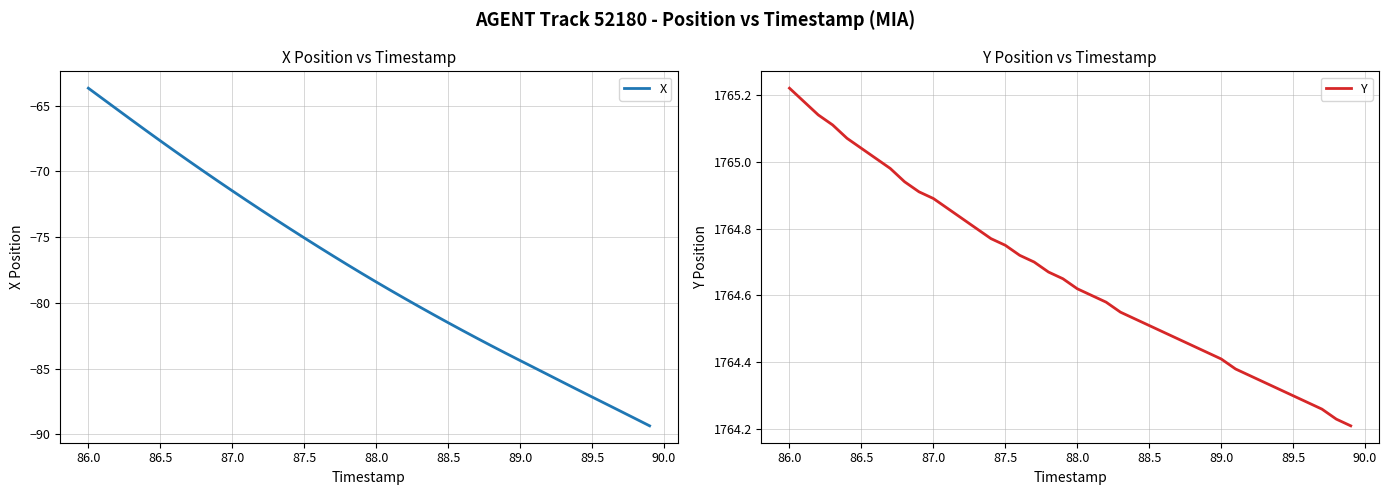

True or false: X and Y intersect in this chart.

False